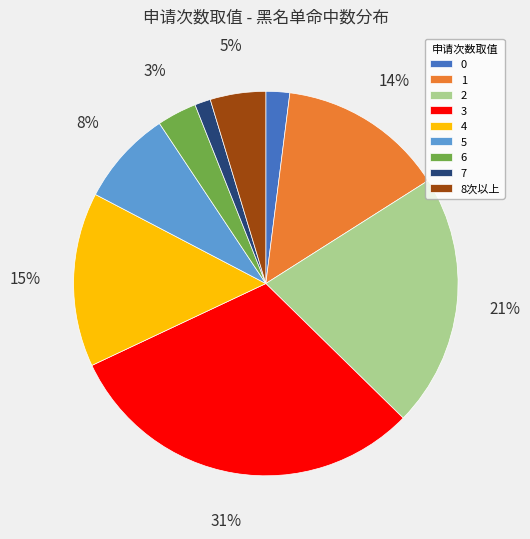

Approximately how many times larger is the value at 5 compared to 1?

0.6